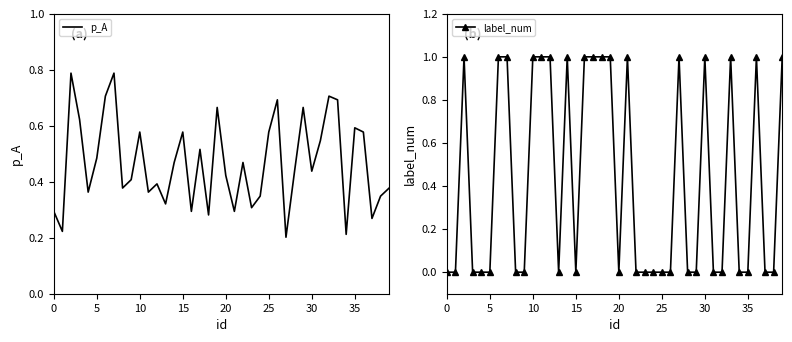

In label_num, how many points are lower than both neighbors (excluding endpoints)?

3